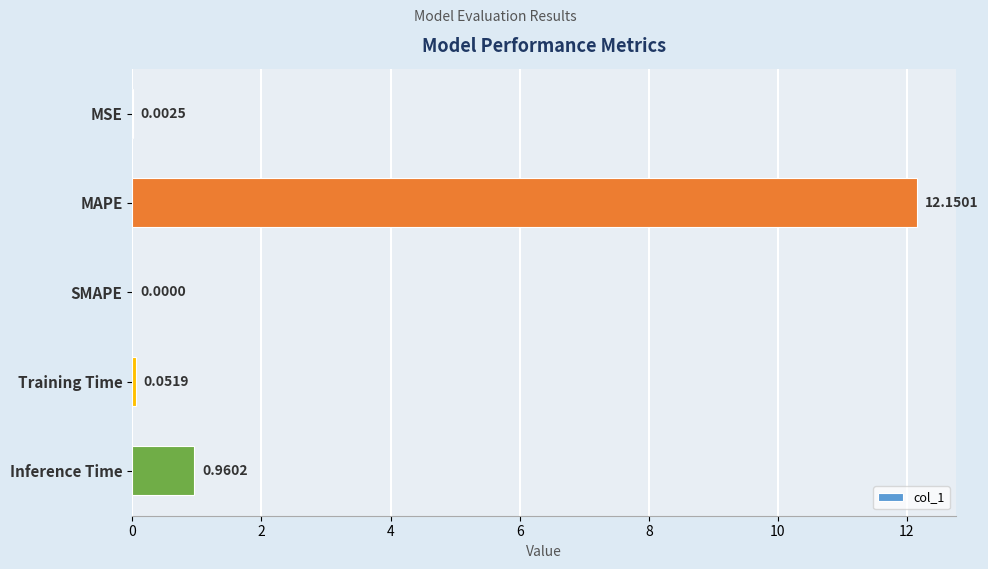

Which label corresponds to the largest value in the chart?

MAPE